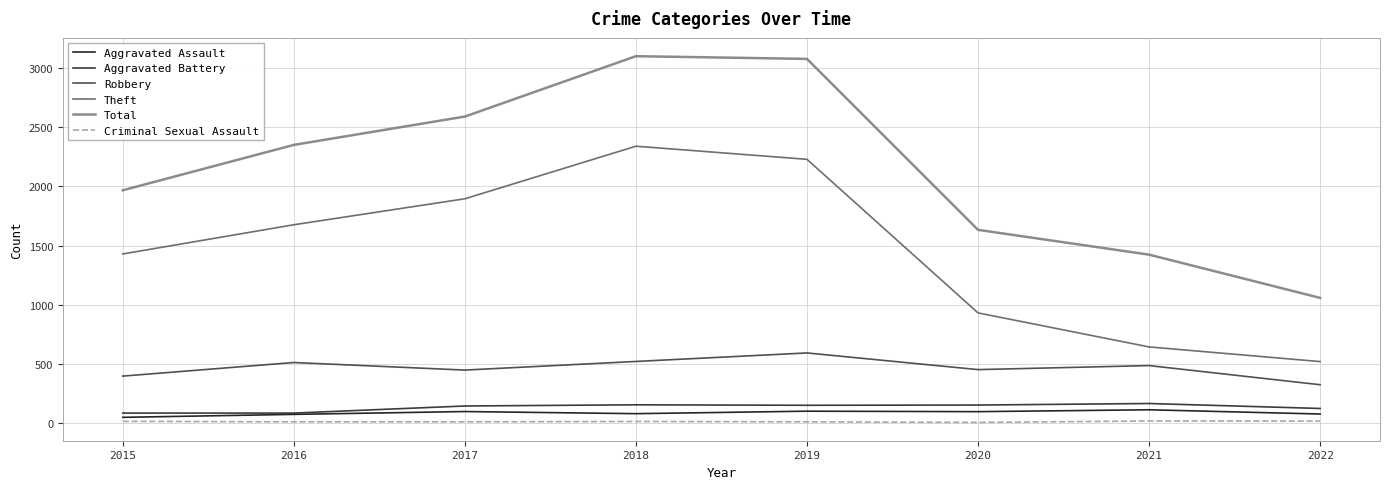

What is the difference between the second highest and minimum values in the Robbery series?

197